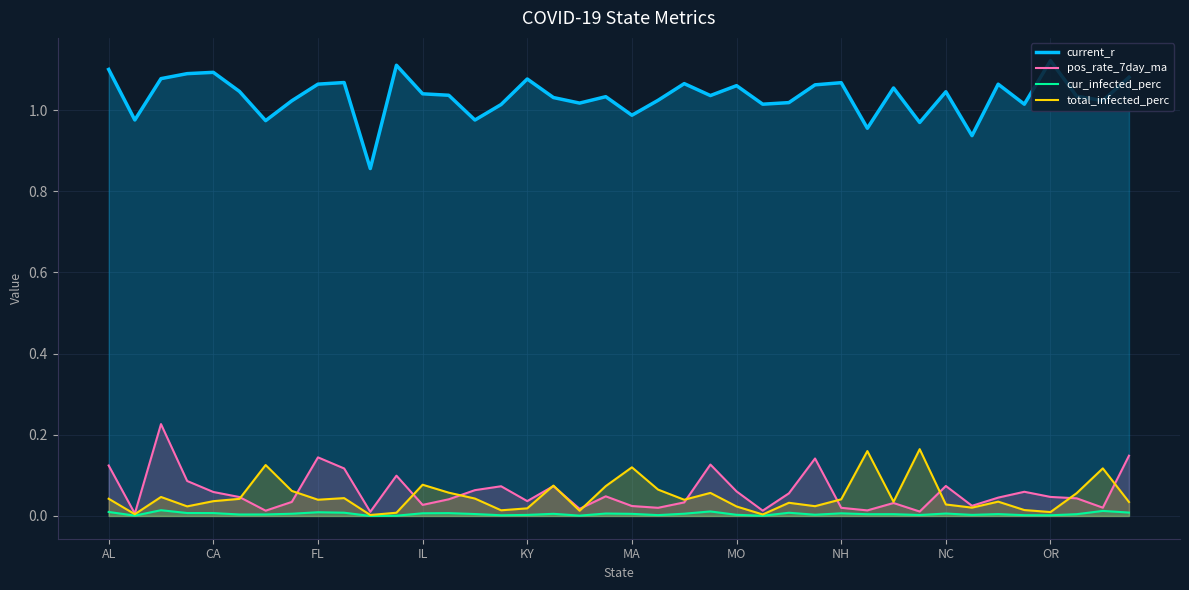

Rank the series by their maximum value, from highest to lowest.

current_r, pos_rate_7day_ma, total_infected_perc, cur_infected_perc